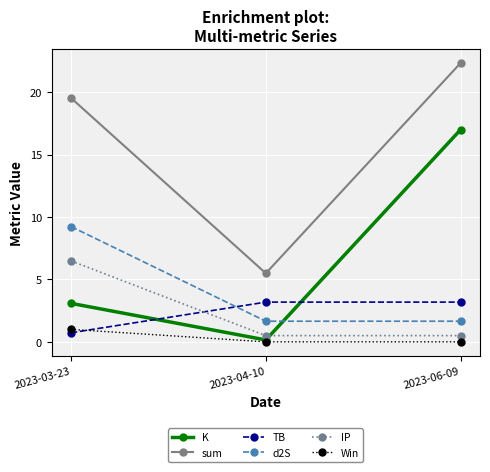

Rank the series by their maximum value, from lowest to highest.

Win, TB, IP, d2S, K, sum